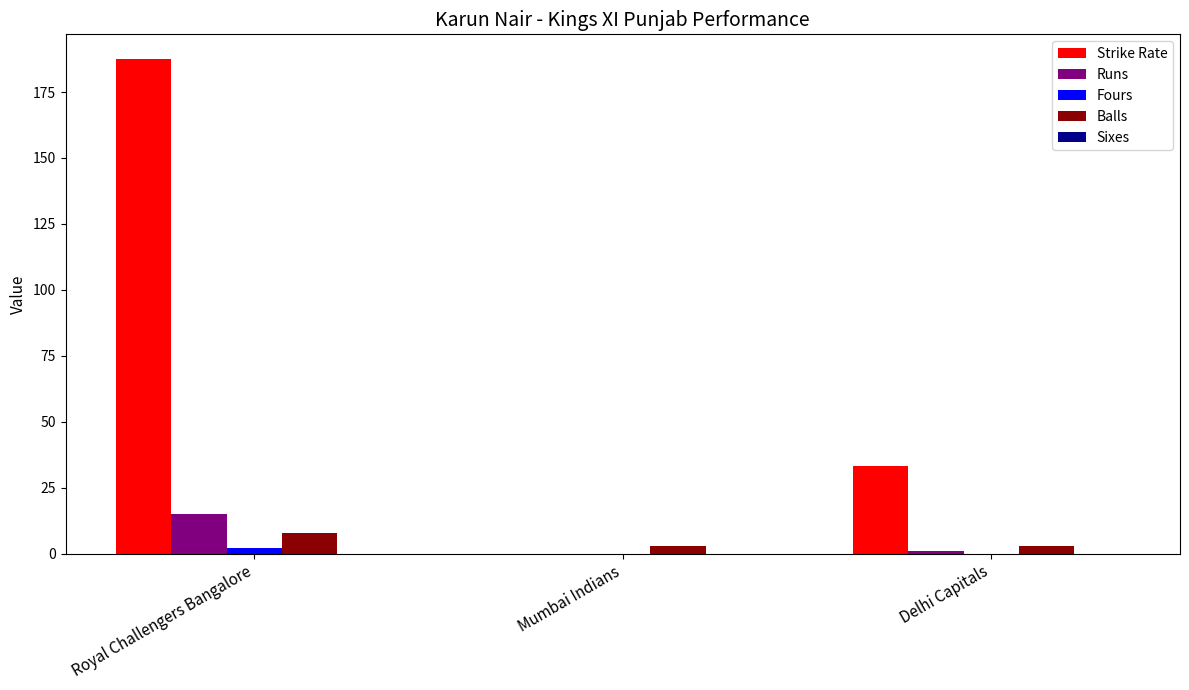

Which series changed the most between Mumbai Indians and Delhi Capitals?

Strike Rate